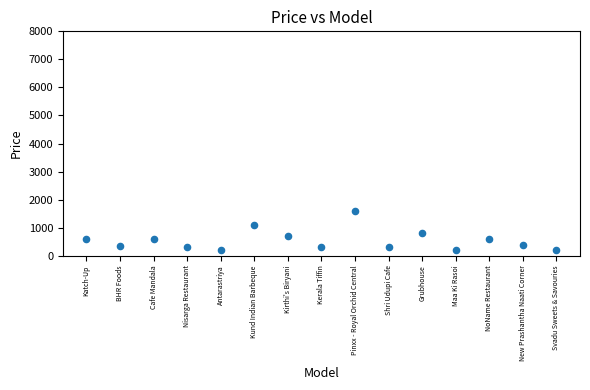

What Y value in the scatter plot is closest to 900?

800